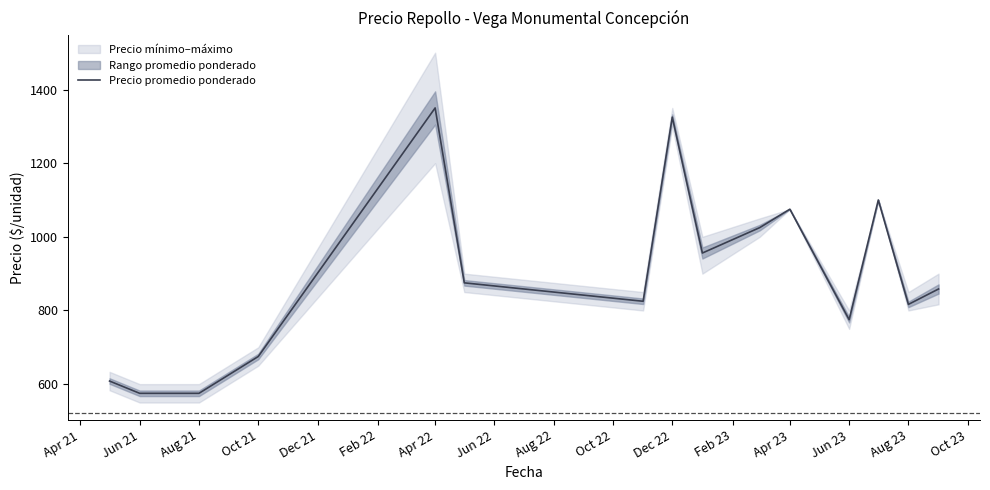

The value of Precio promedio ponderado at Jun 23 is 775.0. True or false?

True